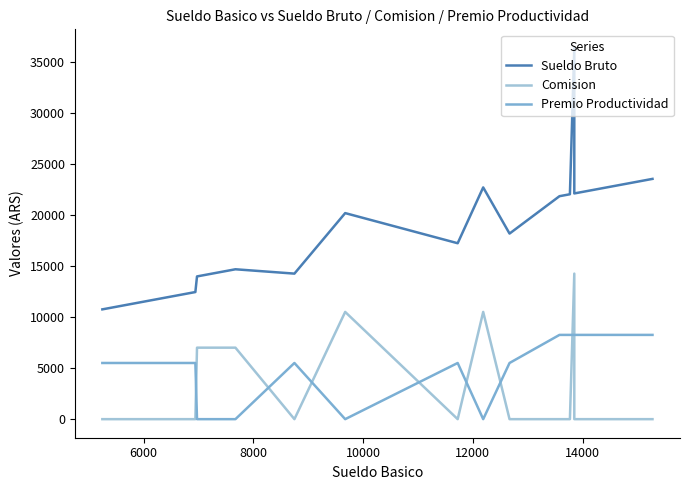

What is the spread (max minus min) of values at 6000?

11300